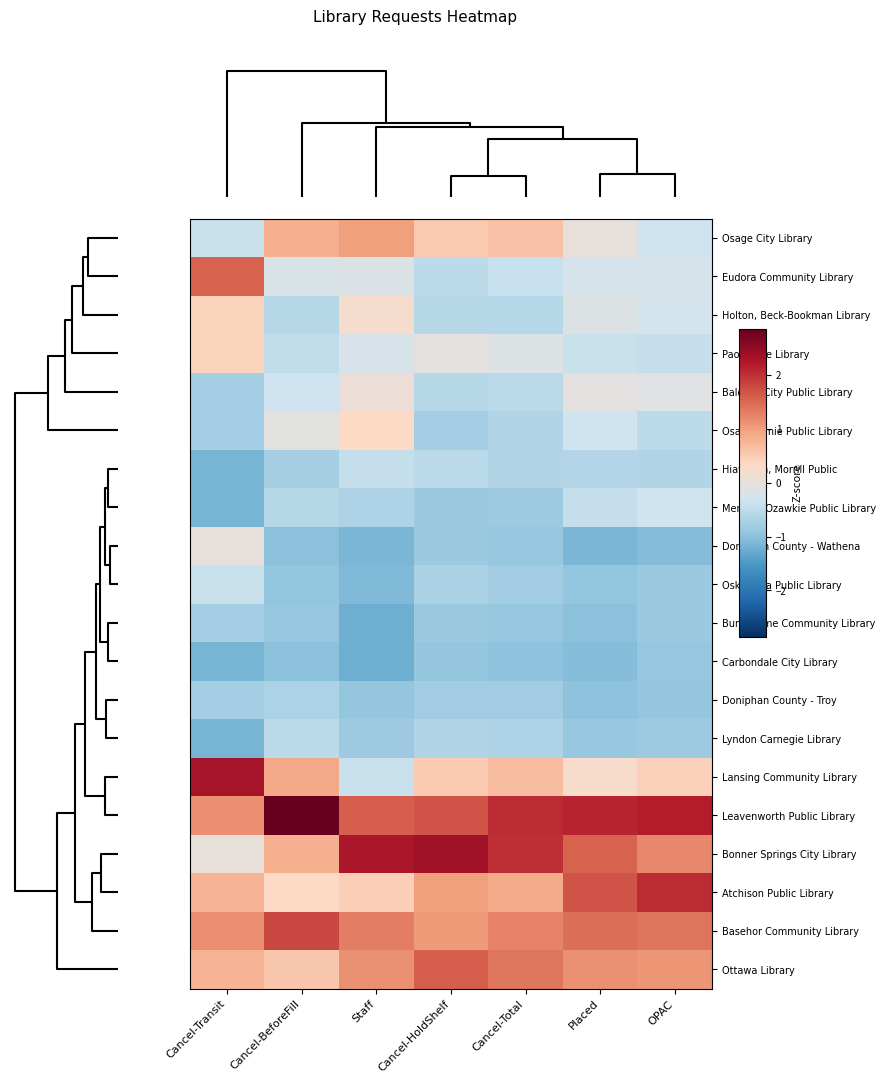

List the series in order of their peak value, highest first.

Leavenworth Public Library, Bonner Springs City Library, Lansing Community Library, Atchison Public Library, Basehor Community Library, Ottawa Library, Eudora Community Library, Osage City Library, Holton, Beck-Bookman Library, Paola Free Library, Osawatomie Public Library, Baldwin City Public Library, Doniphan County - Wathena, Meriden-Ozawkie Public Library, Oskaloosa Public Library, Hiawatha, Morrill Public, Lyndon Carnegie Library, Doniphan County - Troy, Burlingame Community Library, Carbondale City Library